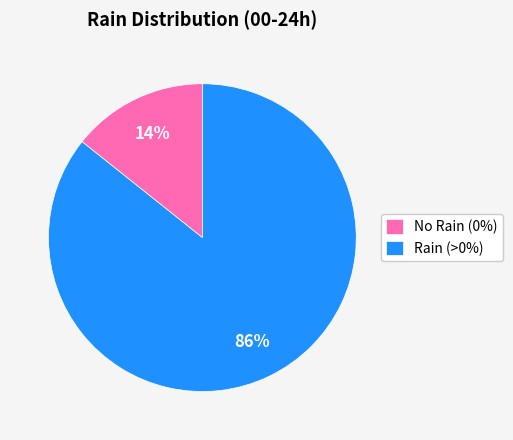

To the nearest percent, what is the combined percentage of Rain (>0%) and No Rain (0%)?

100%